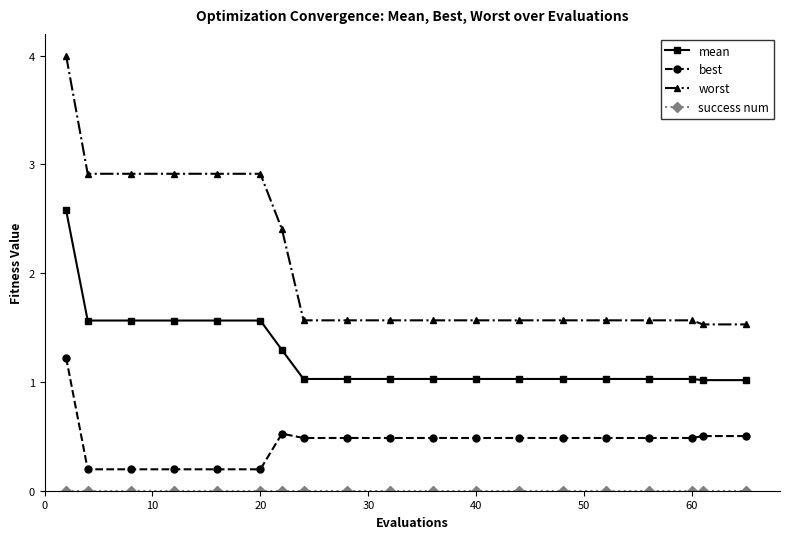

Which series has the largest range (max minus min)?

worst